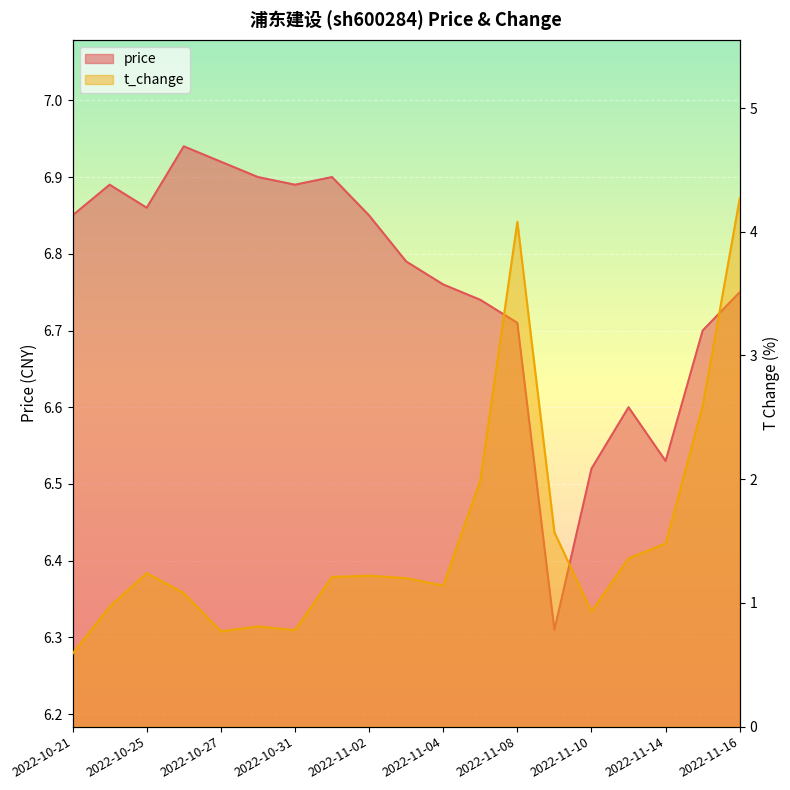

What is the highest value of the price series?

6.9